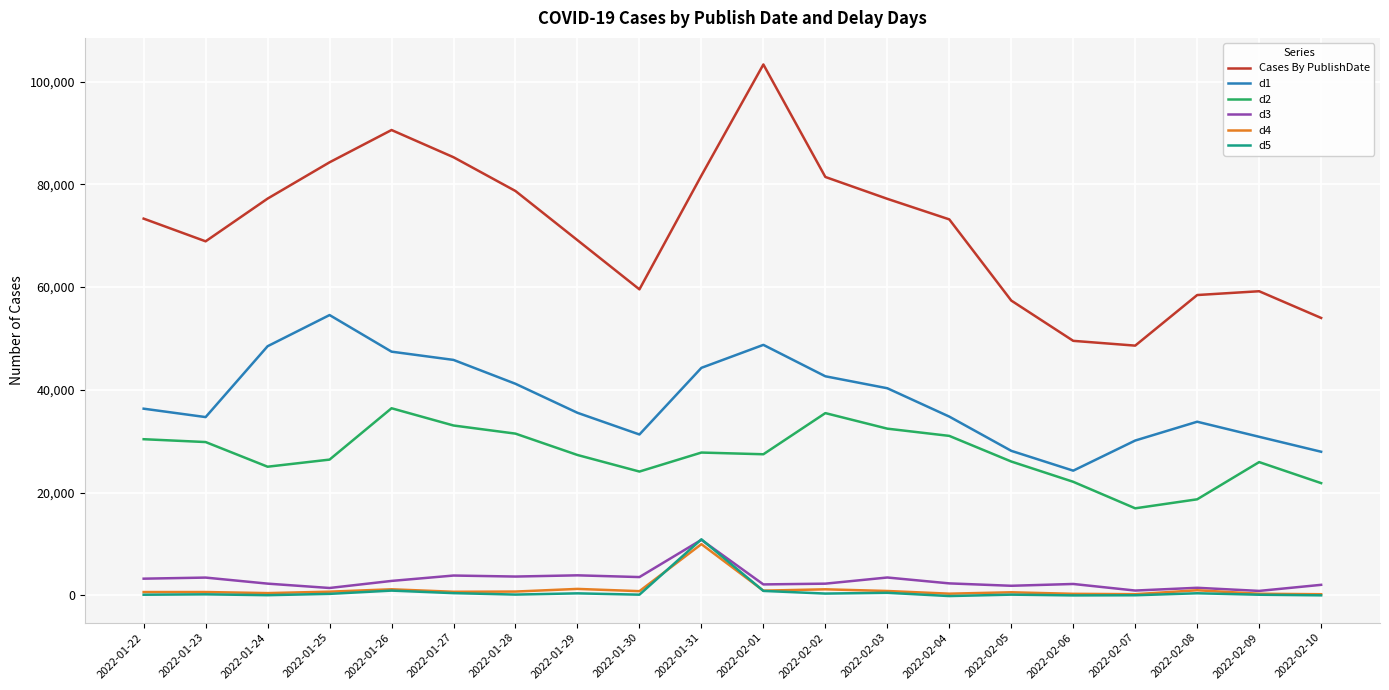

Is the value of d3 at 2022-01-22 greater than the value of Cases By PublishDate at 2022-02-01?

No